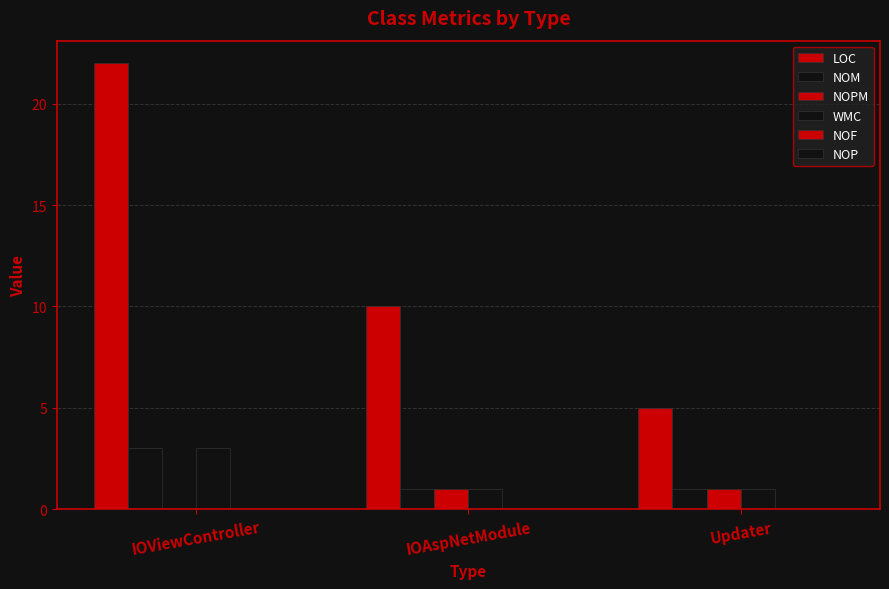

What is the spread (max minus min) of values at IOAspNetModule?

10